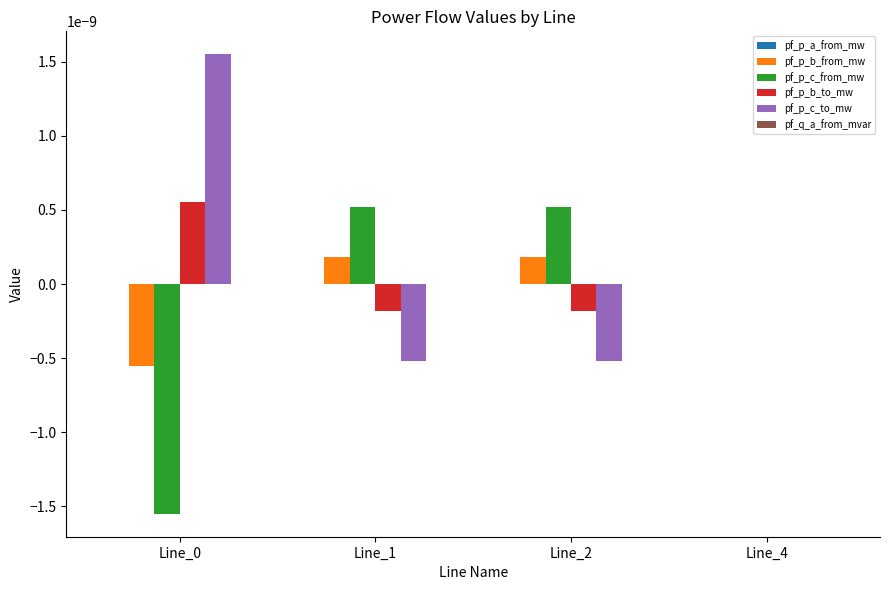

The pf_p_c_from_mw series shows -0.0 at Line_0. True or false?

True